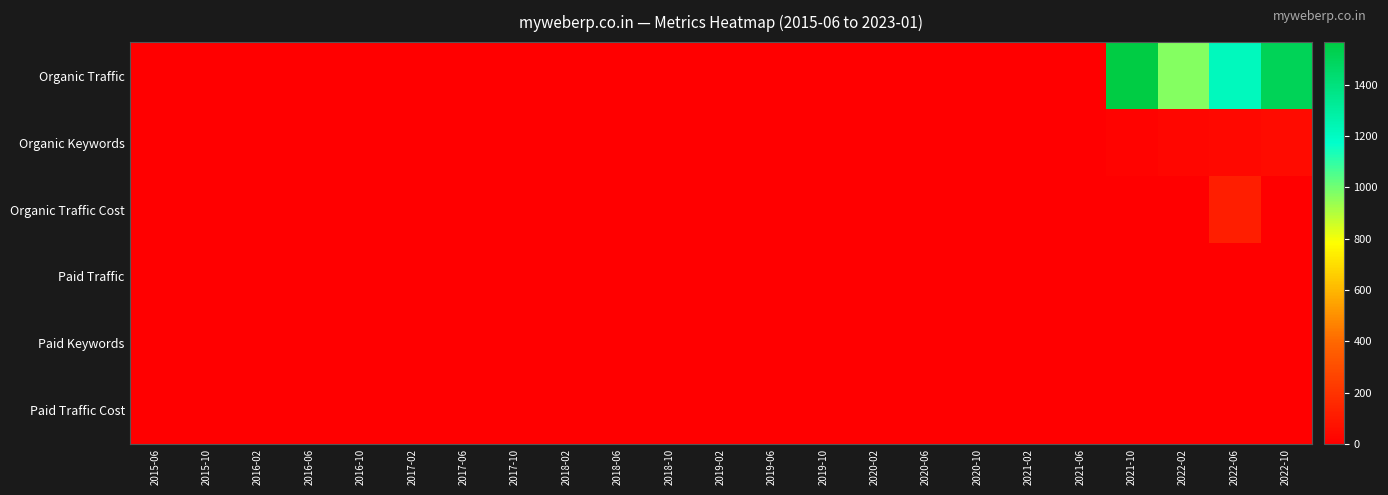

At how many categories does at least one series exceed 984?

3